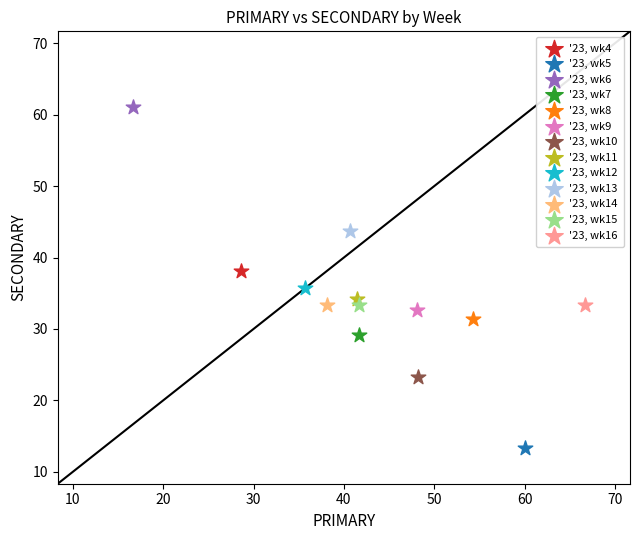

What are all the series names shown in the legend?

'23, wk4, '23, wk5, '23, wk6, '23, wk7, '23, wk8, '23, wk9, '23, wk10, '23, wk11, '23, wk12, '23, wk13, '23, wk14, '23, wk15, '23, wk16